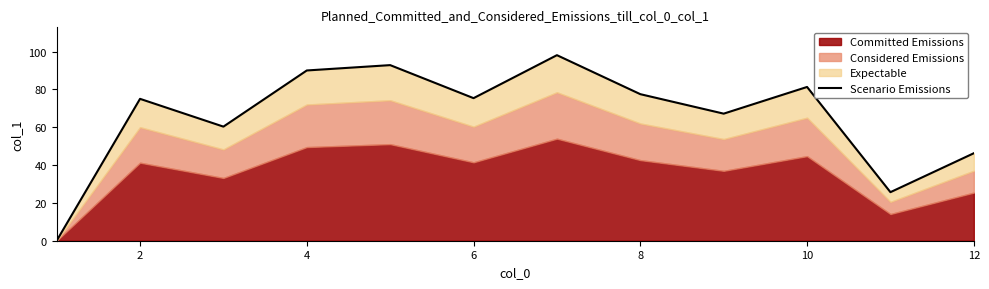

How many positive values are there?

11